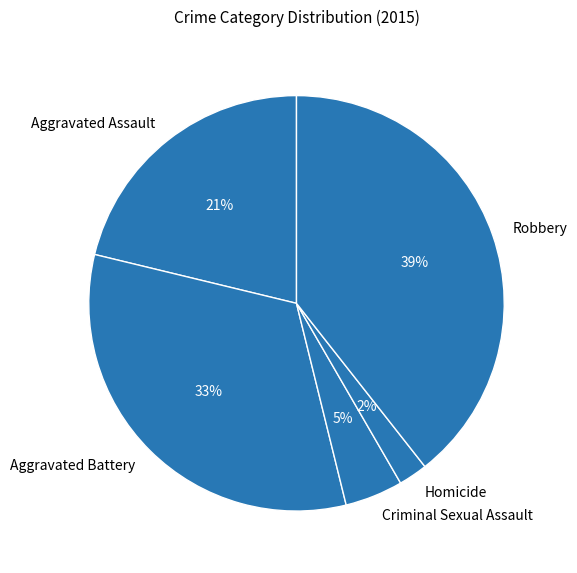

Do Homicide and Aggravated Battery together represent more than half of the pie?

No